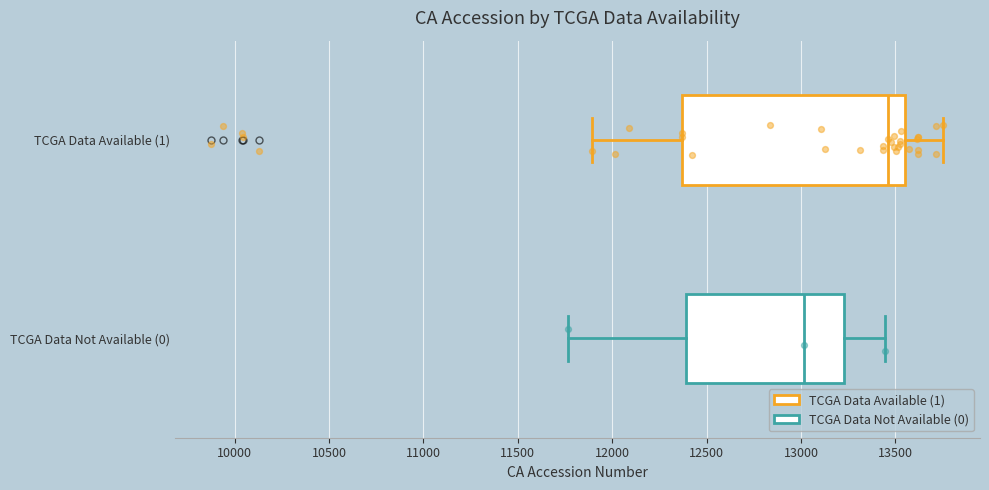

Which box's median line is the furthest to the left?

TCGA Data Not Available (0)